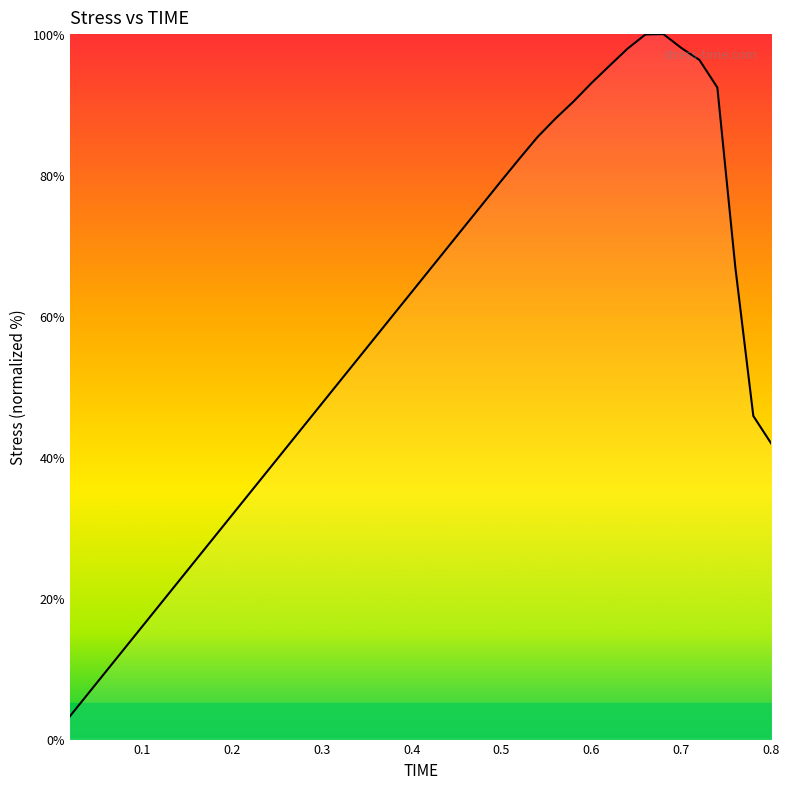

What is the sum of all values?

2303.7